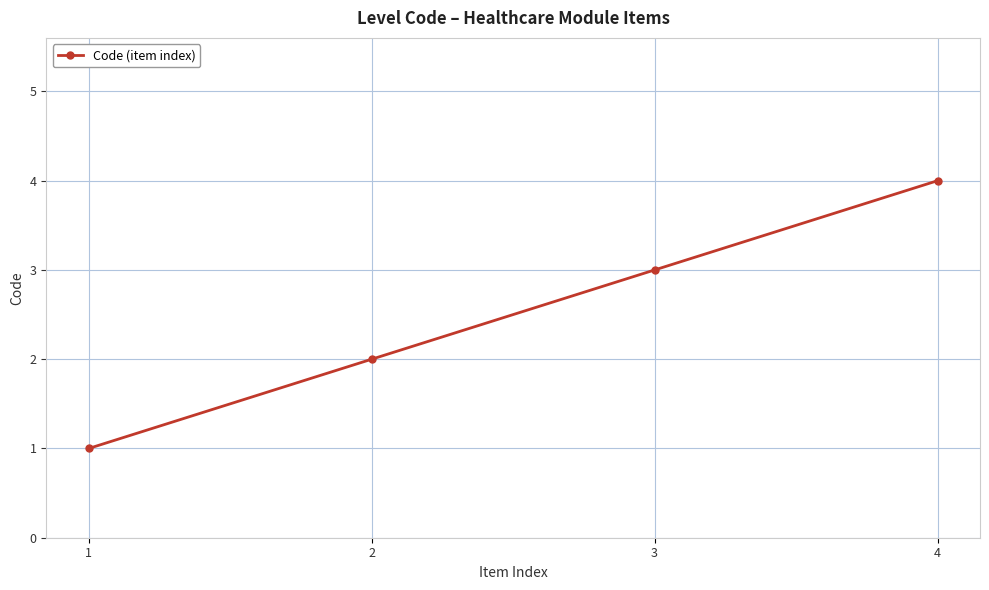

The value at 3 is 3. True or false?

True